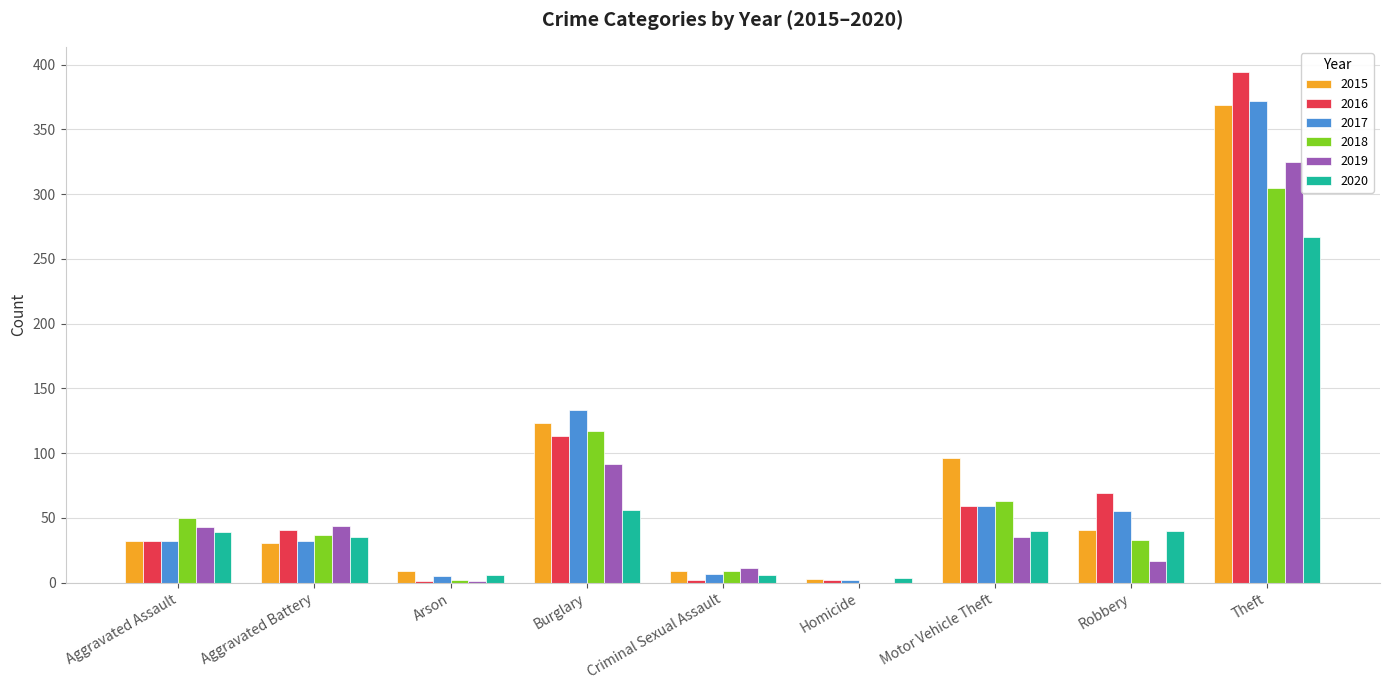

What is the approximate value of 2017 at Aggravated Battery?

32